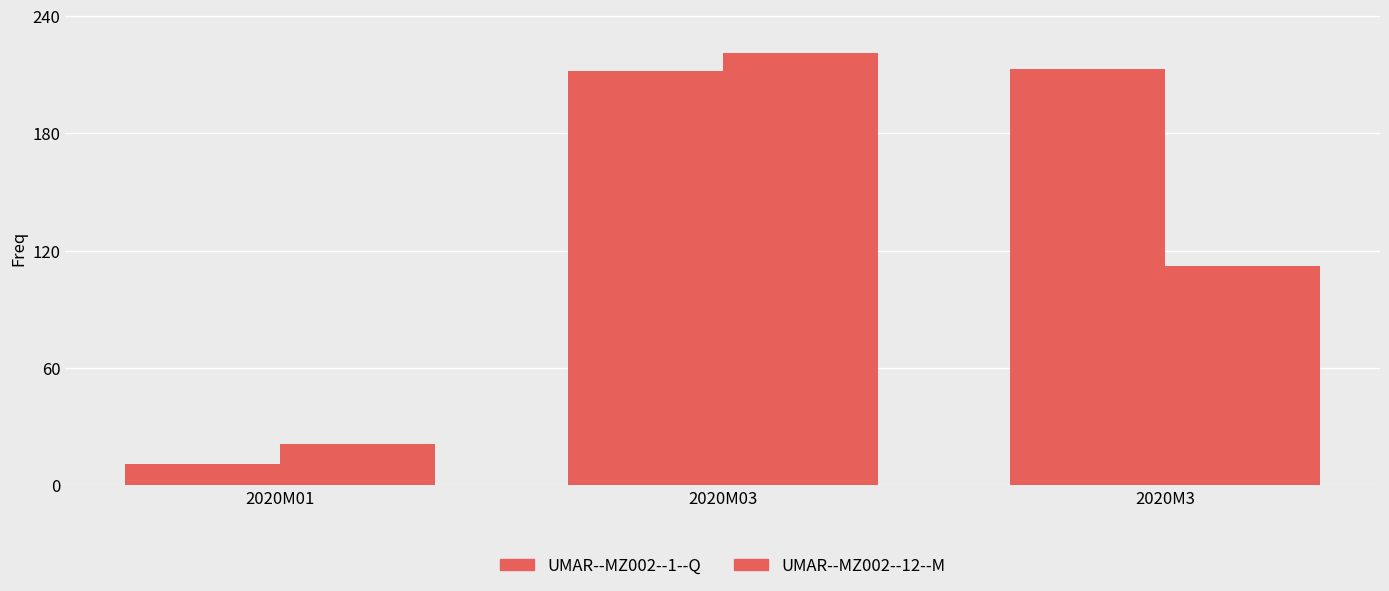

Are the bars horizontal?

No